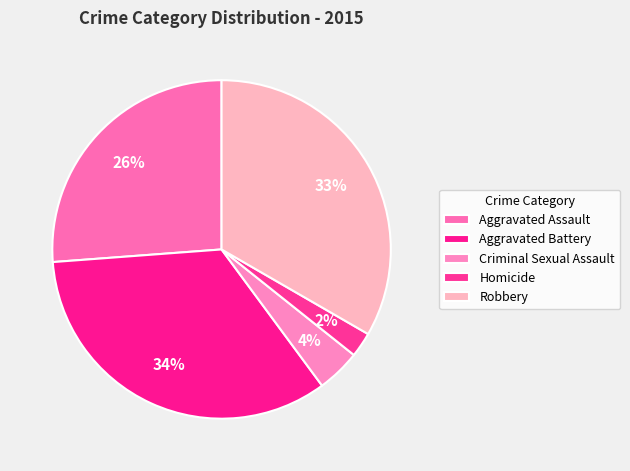

What is the change in value from Aggravated Battery to Criminal Sexual Assault?

-50